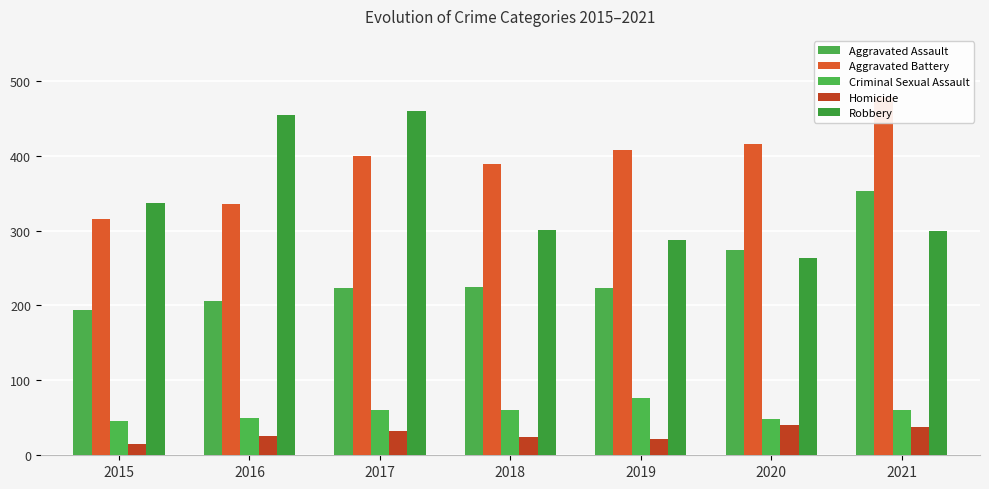

Reading left to right, extract all data points from this chart.

Aggravated Assault: 194	206	224	225	223	274	353
Aggravated Battery: 316	336	400	389	407	416	479
Criminal Sexual Assault: 46	50	61	60	77	48	61
Homicide: 15	26	33	25	22	41	38
Robbery: 337	454	460	301	287	263	300